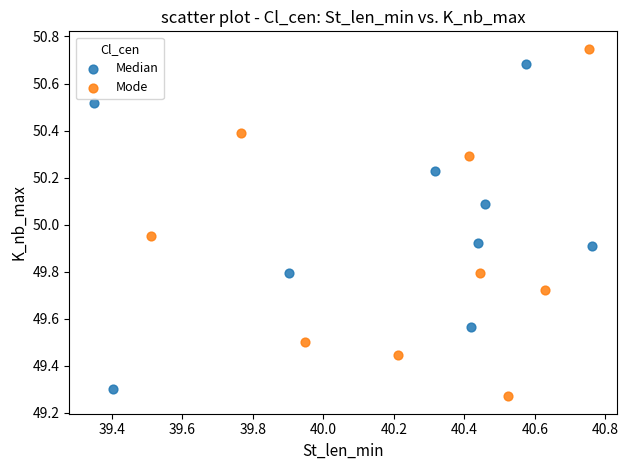

What are all the series names shown in the legend?

Median, Mode